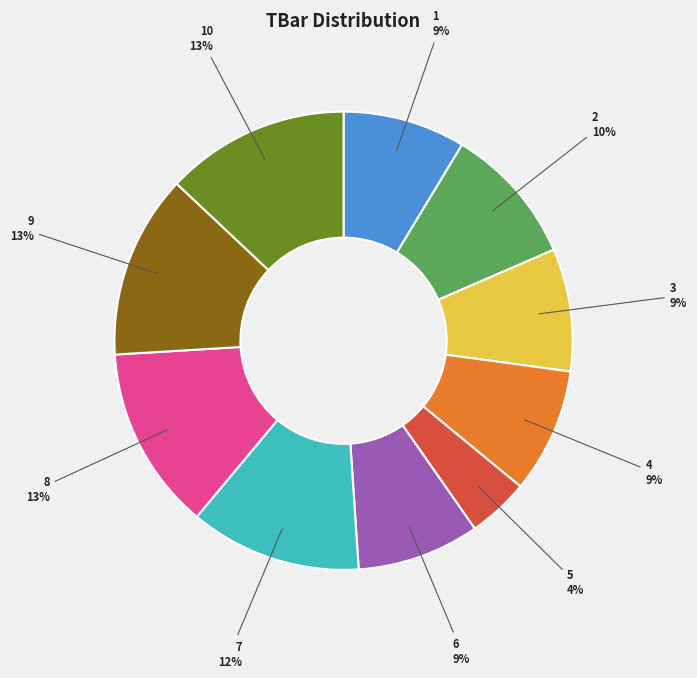

Does 9 account for over 50% of the chart?

No